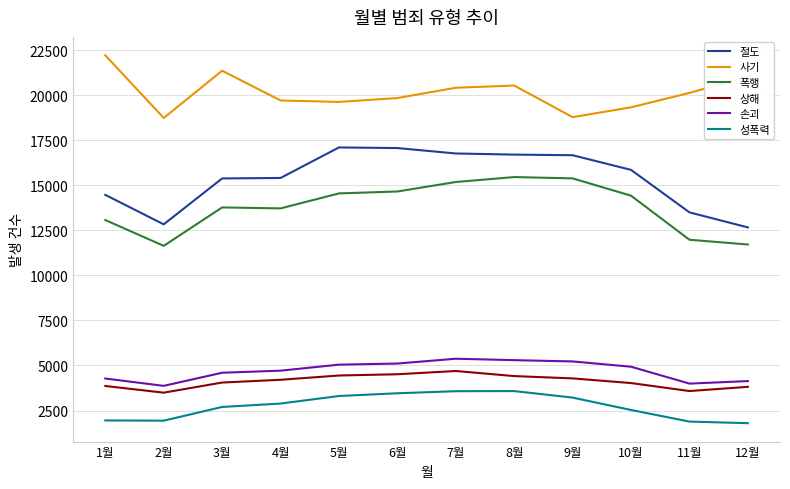

What value does the 상해 series have at 2월, to the nearest 10?

3490